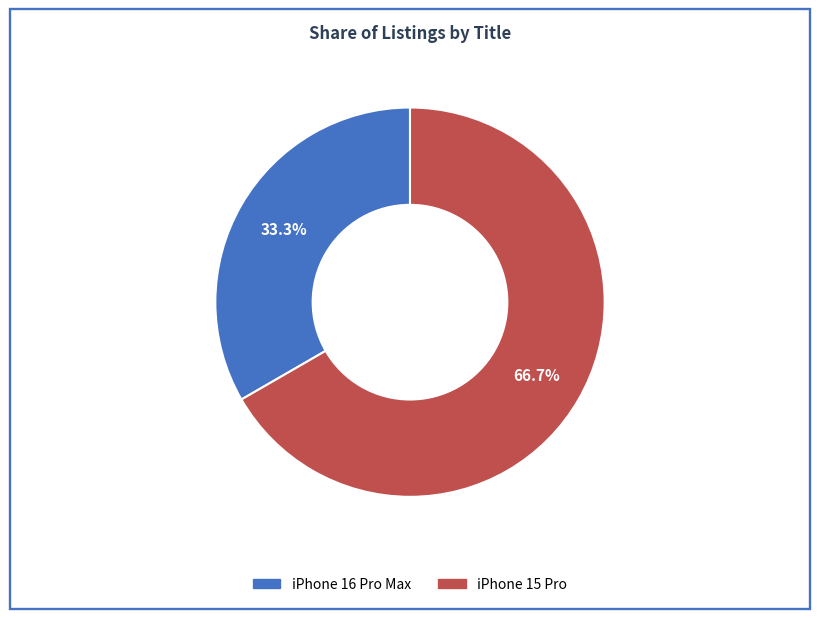

To the nearest percent, what portion does iPhone 15 Pro represent?

67%